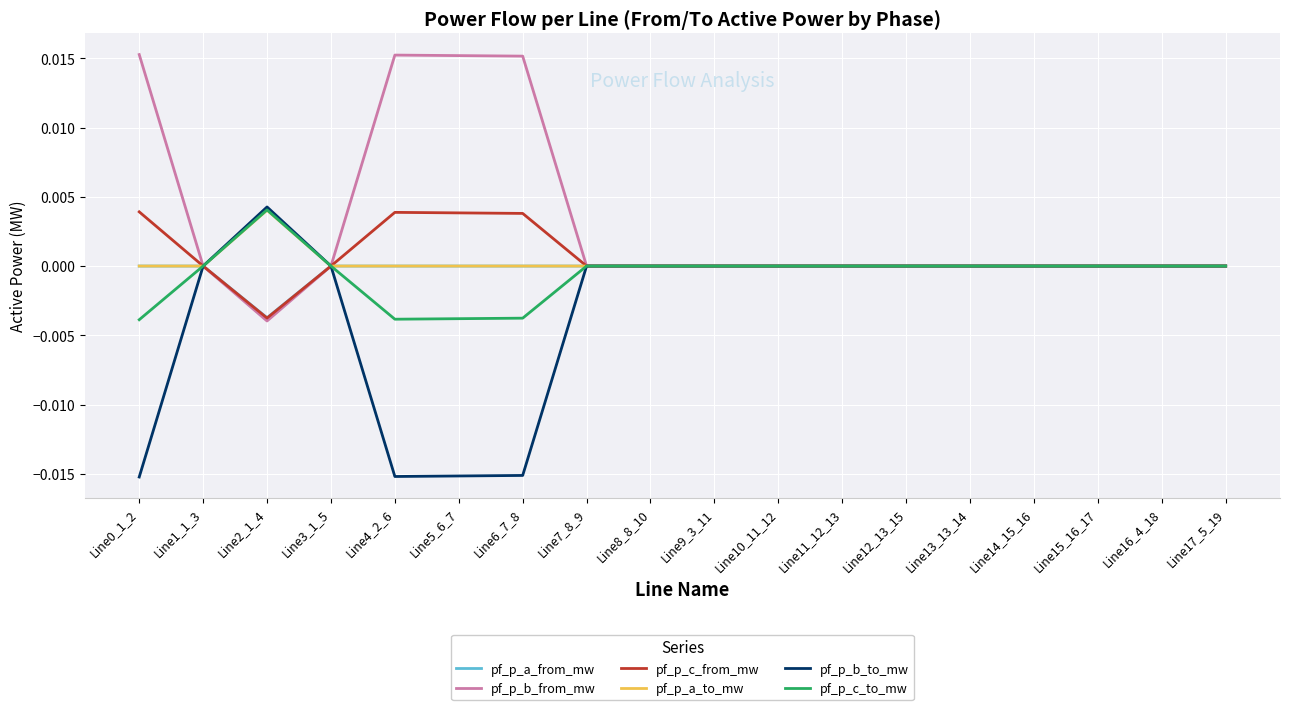

What are all the series names shown in the legend?

pf_p_a_from_mw, pf_p_b_from_mw, pf_p_c_from_mw, pf_p_a_to_mw, pf_p_b_to_mw, pf_p_c_to_mw